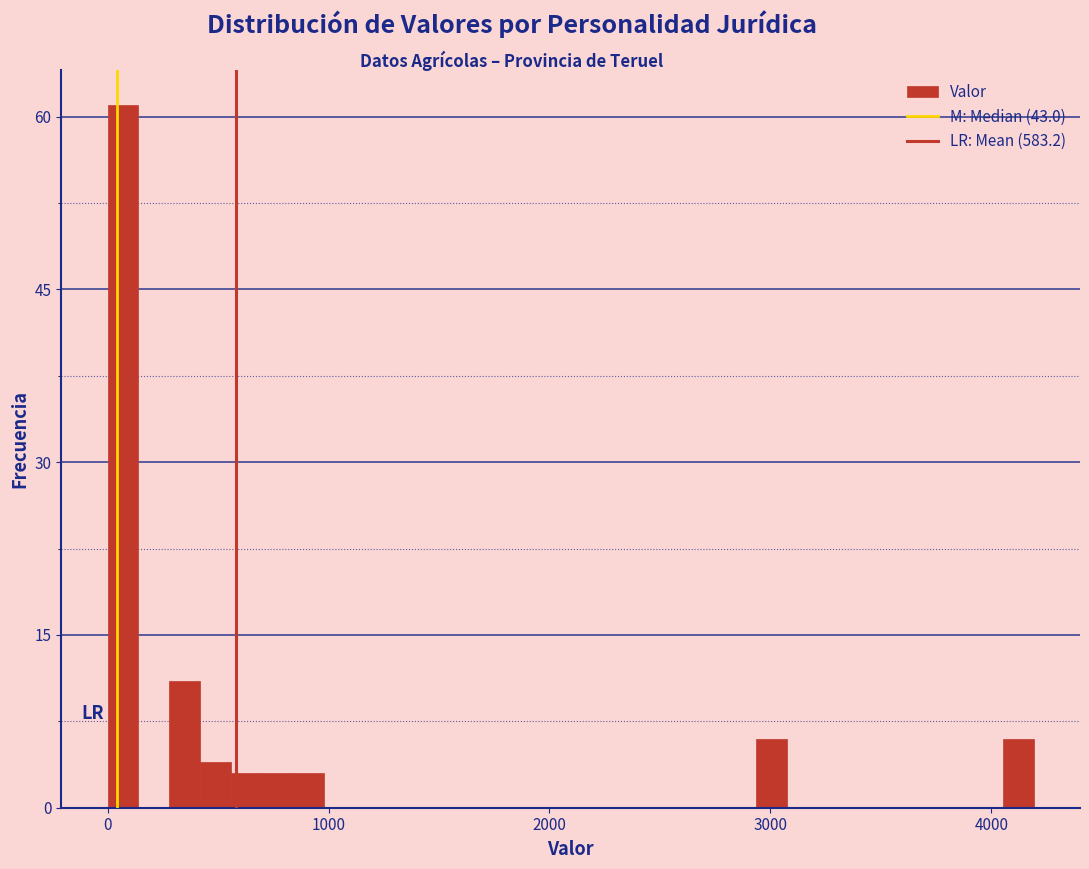

Around what value on the x-axis is the tallest bar? Give the approximate position of its centre, as read against the axis.

100